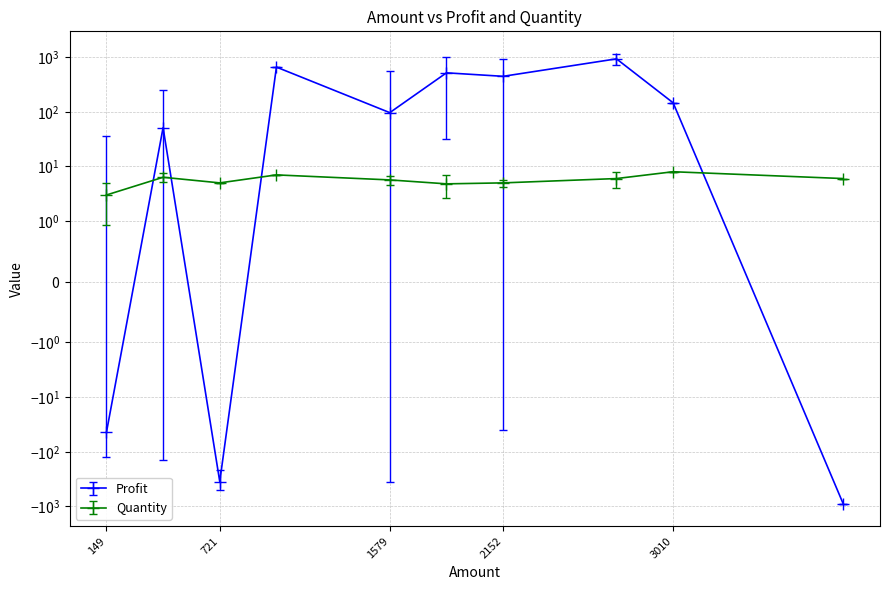

Rank the series by their maximum value, from lowest to highest.

Quantity, Profit